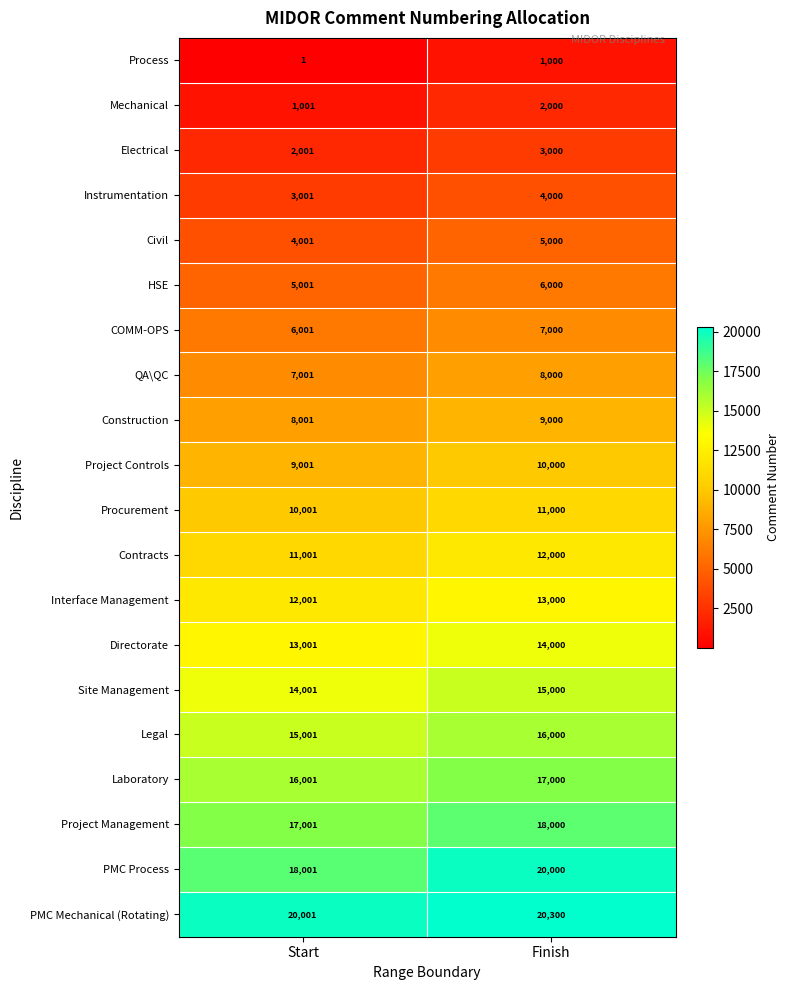

At Finish, list the series in order from largest to smallest.

PMC Mechanical (Rotating), PMC Process, Project Management, Laboratory, Legal, Site Management, Directorate, Interface Management, Contracts, Procurement, Project Controls, Construction, QA\QC, COMM-OPS, HSE, Civil, Instrumentation, Electrical, Mechanical, Process